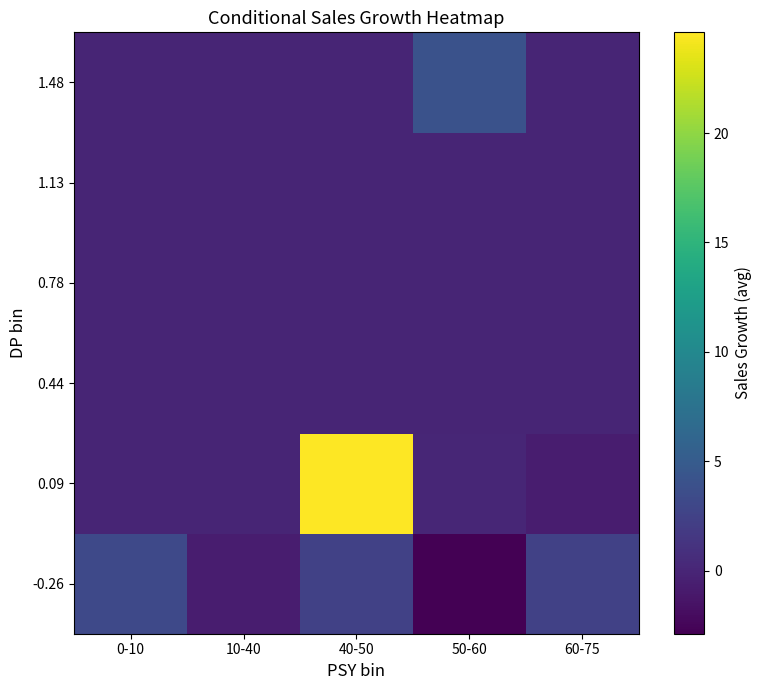

Reading left to right, extract all data points from this chart.

-0.26: 0-10=3.1	10-40=-0.7	40-50=2.5	50-60=-2.9	60-75=2.4
0.09: 0-10=0.0	10-40=0.0	40-50=24.6	50-60=0.1	60-75=-0.7
0.44: 0-10=0.0	10-40=0.0	40-50=0.0	50-60=0.0	60-75=0.0
0.78: 0-10=0.0	10-40=0.0	40-50=0.0	50-60=0.0	60-75=0.0
1.13: 0-10=0.0	10-40=0.0	40-50=0.0	50-60=0.0	60-75=0.0
1.48: 0-10=0.0	10-40=0.0	40-50=0.0	50-60=4.0	60-75=0.0